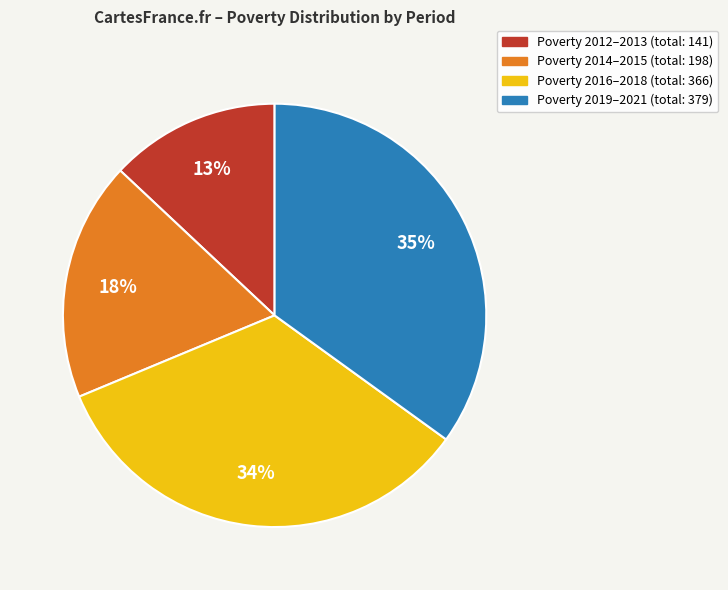

Does any single category account for the majority?

No